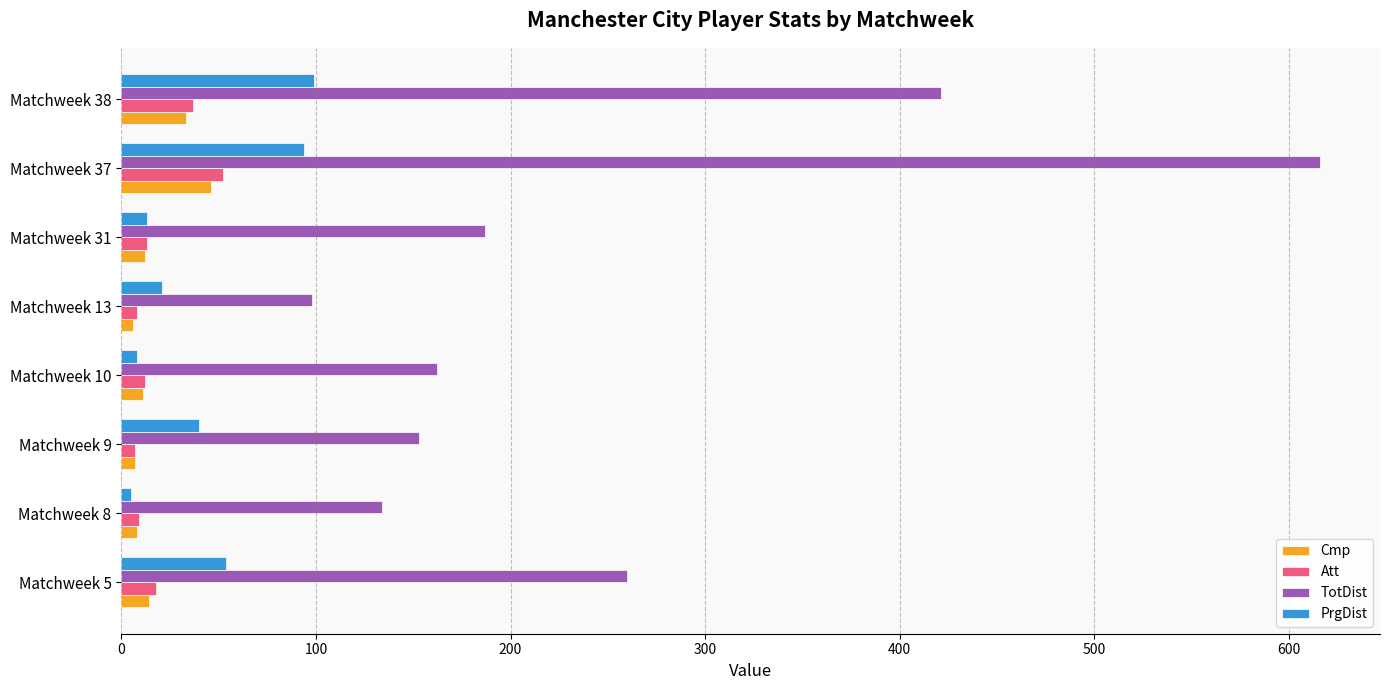

The value of Cmp at Matchweek 37 is 20. True or false?

False